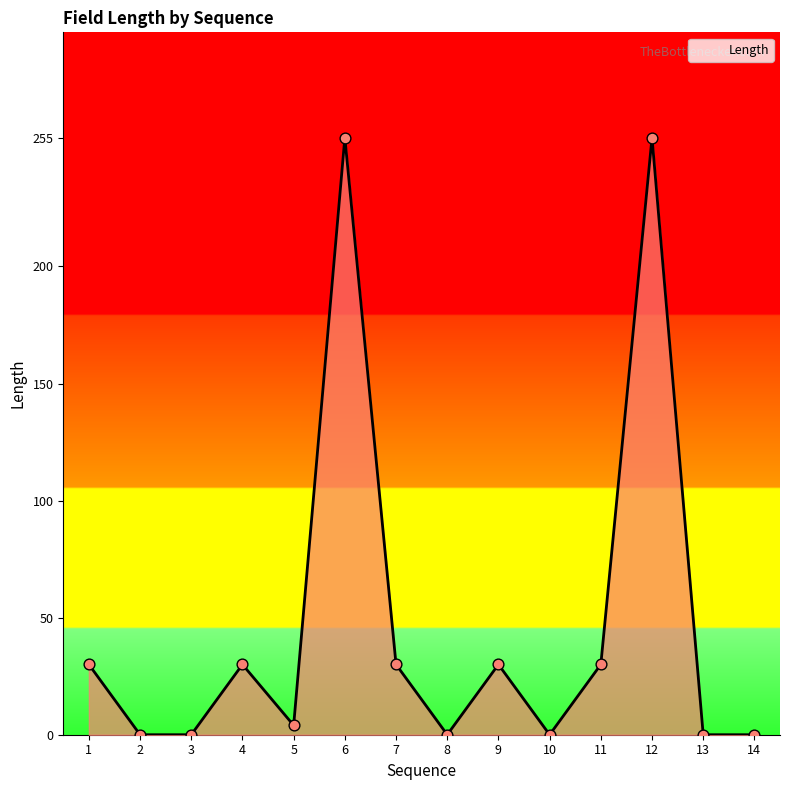

Which has a higher value, 13 or 12?

12